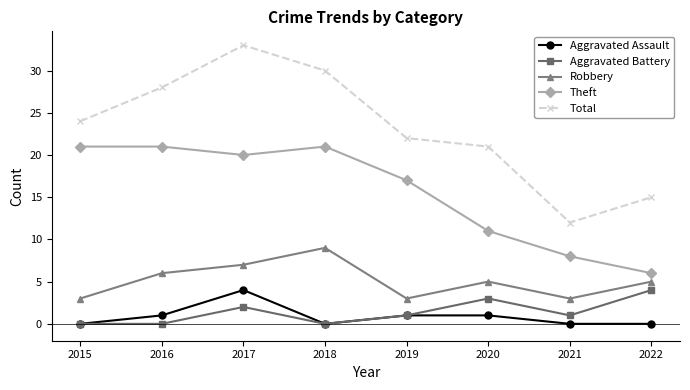

The Total series shows 41 at 2016. True or false?

False